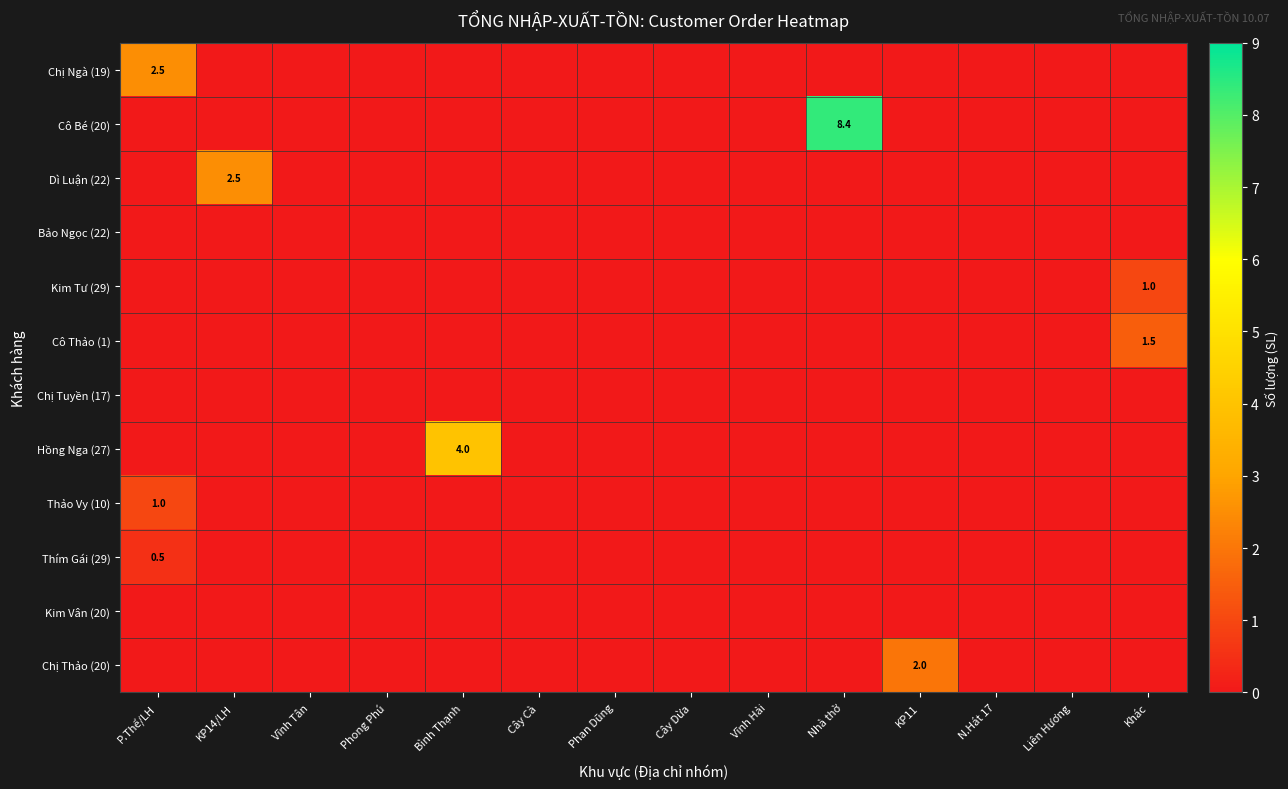

The Dì Luận (22) series shows -1.7 at Cây Dừa. True or false?

False